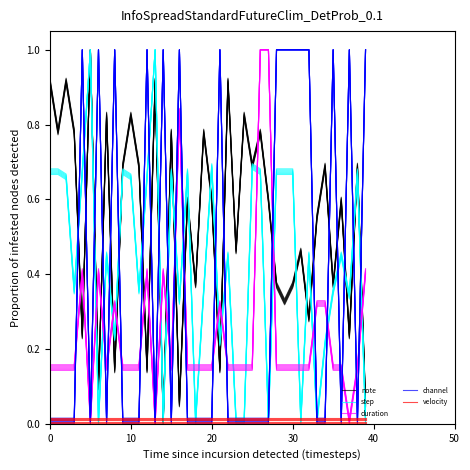

What value does the duration series have at 20?

0.1